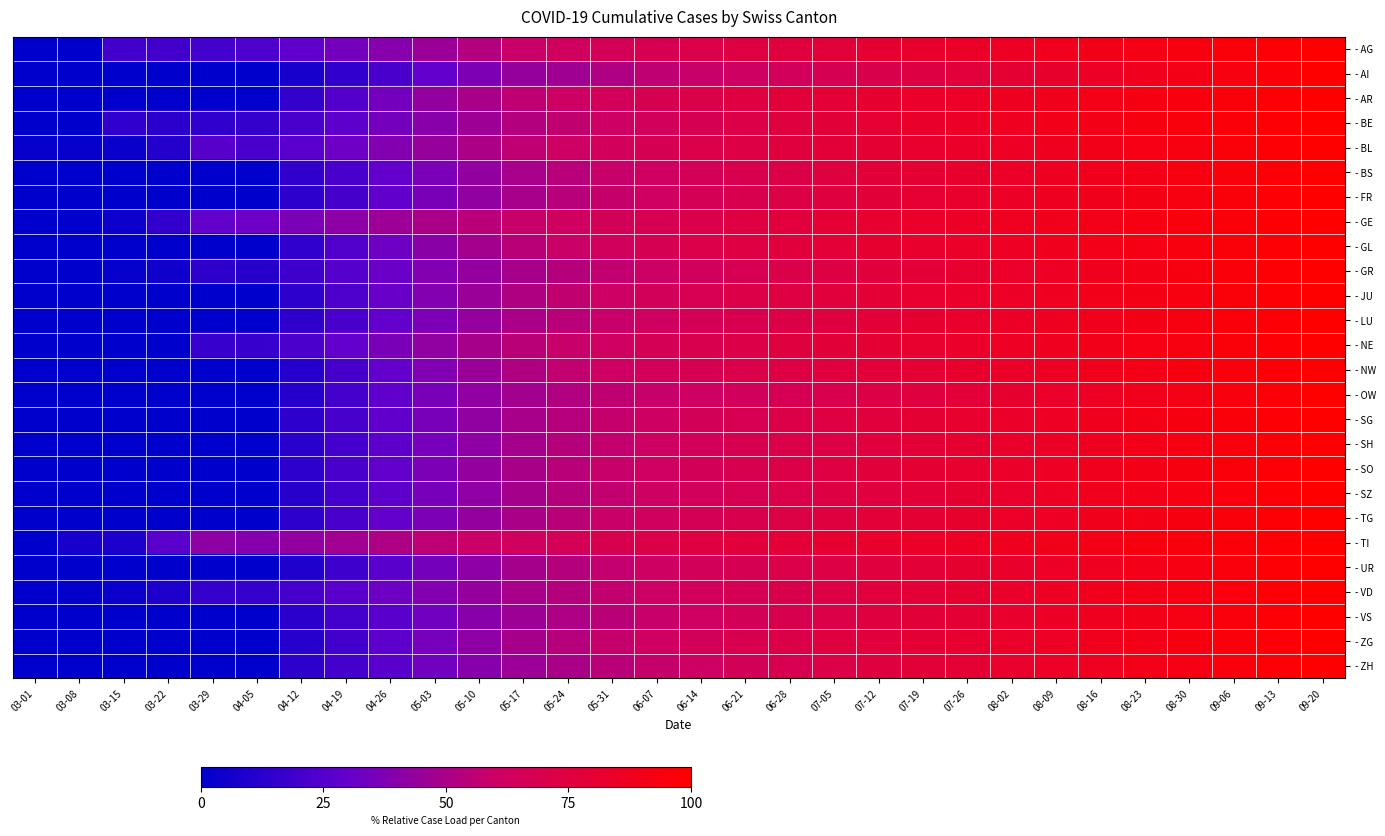

Rank the series at 06-14 from highest to lowest value.

- TI, - GE, - AR, - GL, - AG, - BL, - NE, - JU, - NW, - BE, - TG, - LU, - FR, - ZG, - BS, - SO, - SG, - SH, - UR, - SZ, - GR, - VD, - VS, - ZH, - OW, - AI